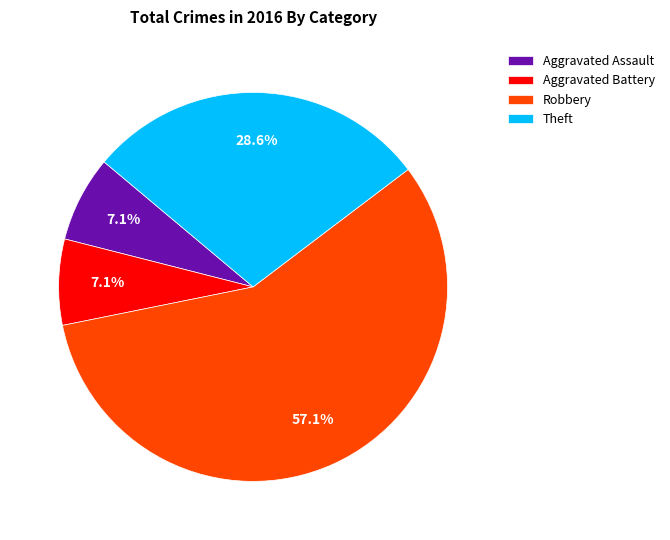

How many slices are in this pie chart?

4